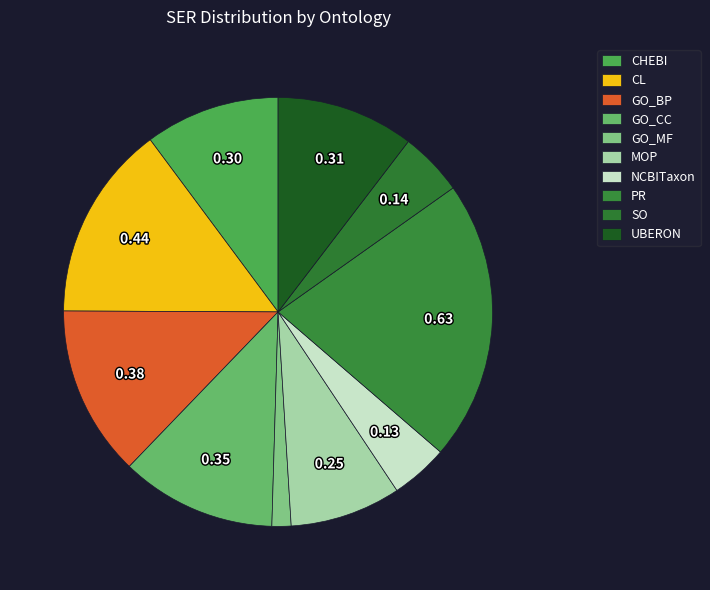

Does CHEBI represent more than half of the total?

No